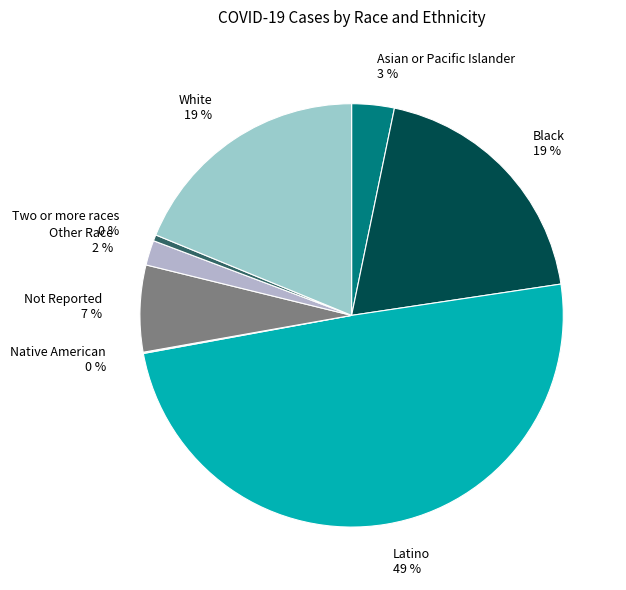

Which has a higher value, Not Reported or Other Race?

Not Reported